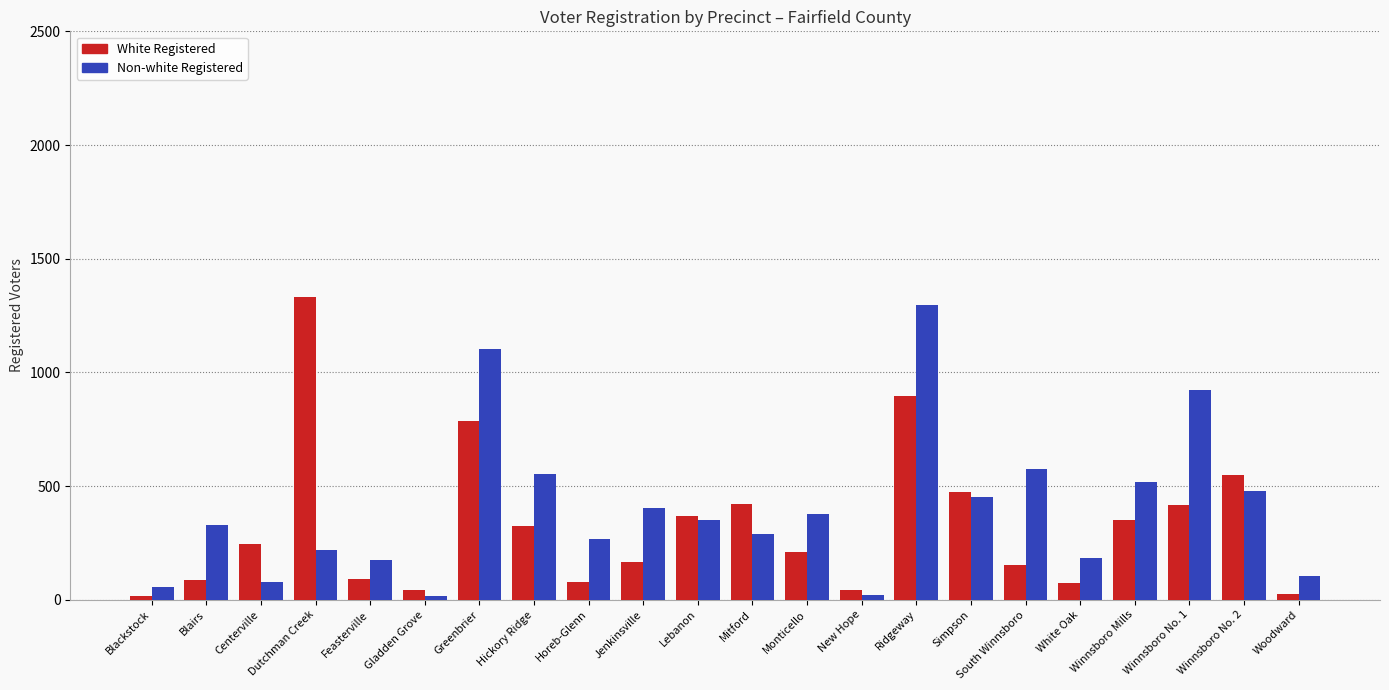

What is the difference between the maximum and minimum values in the White Registered series?

1314